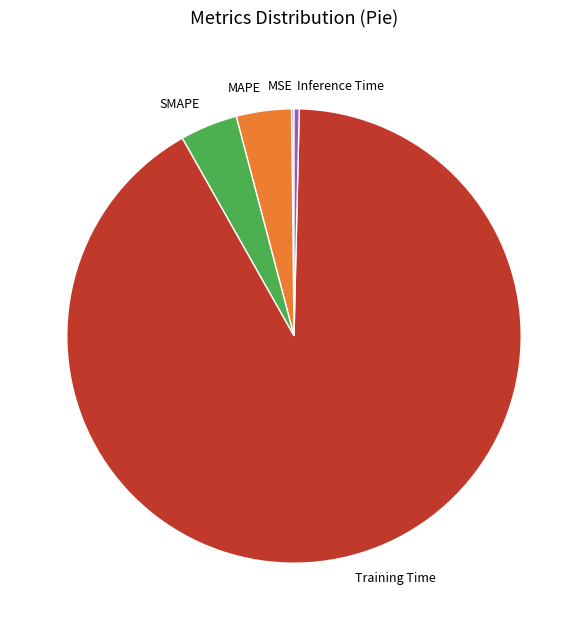

Does any single category account for the majority?

Yes